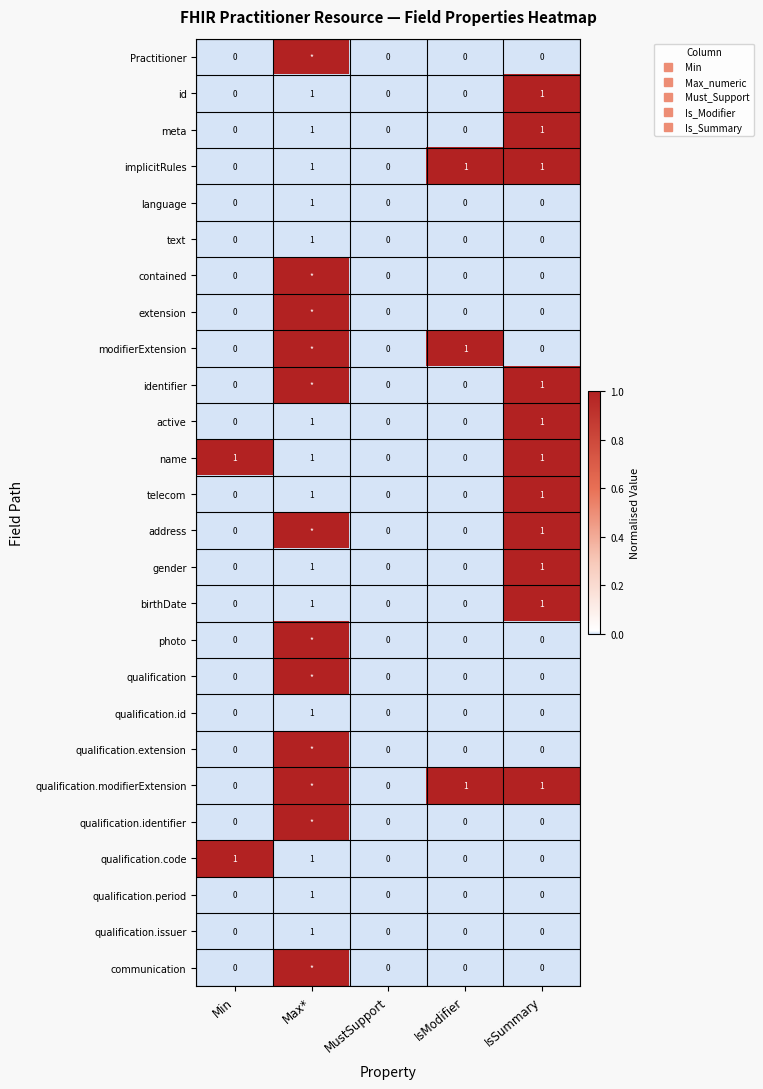

What is the difference between the maximum and minimum values in the extension series?

1